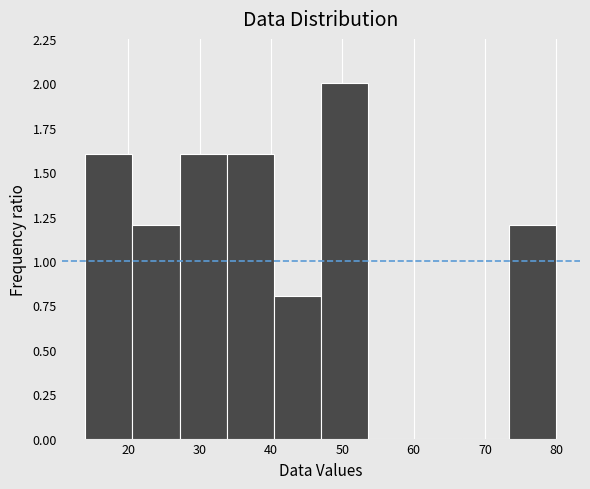

What is the height of the bar covering 33.8 to 40.4 on the x-axis? Neither the bar edges nor the heights are printed on the chart, so give them approximately, as read against the axes.

1.6